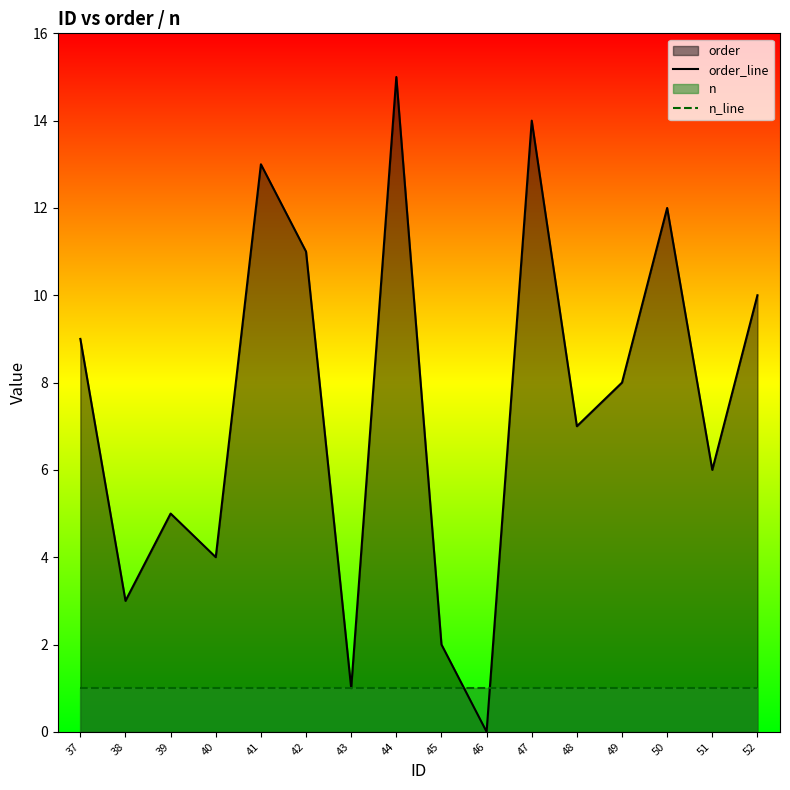

List the labels in order of order_line value, smallest first.

46, 43, 45, 38, 40, 39, 51, 48, 49, 37, 52, 42, 50, 41, 47, 44